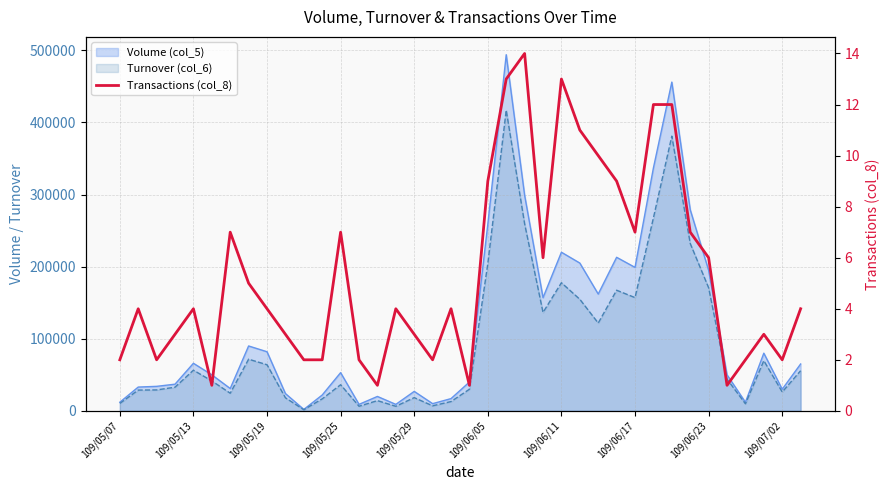

True or false: there are more than 0 points higher than both neighbors.

True